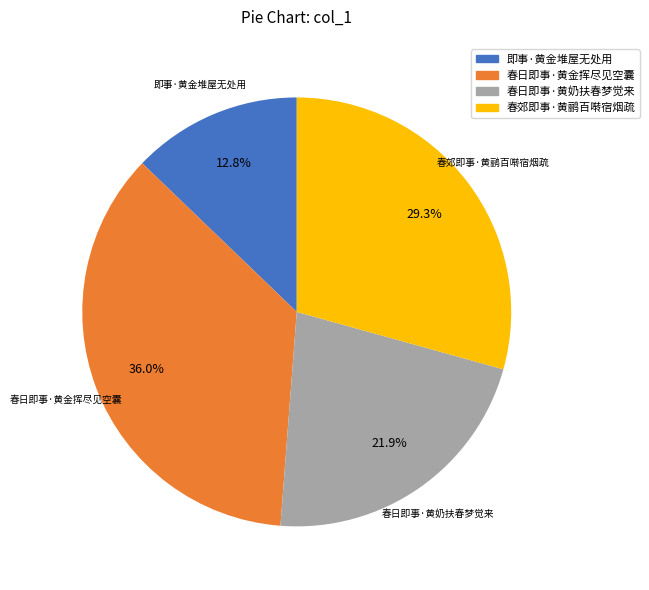

What is the ratio of the value at 春郊即事·黄鹂百啭宿烟疏 to the value at 春日即事·黄奶扶春梦觉来?

1.3